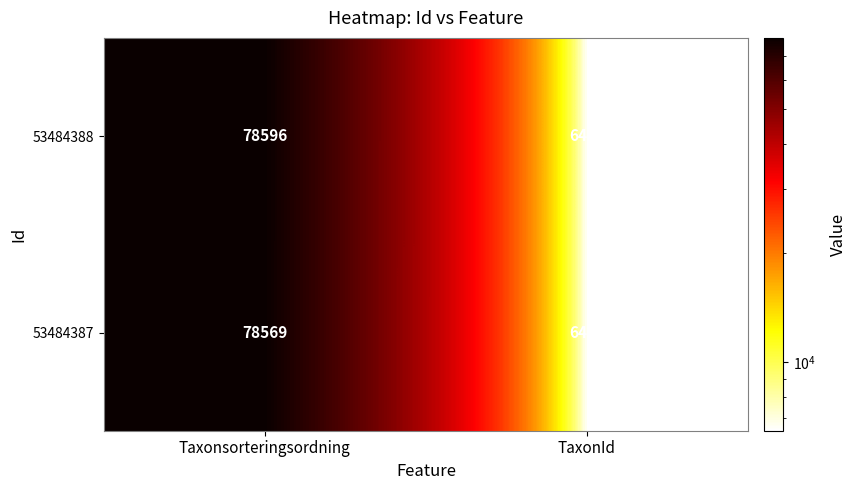

What is the difference between the highest and lowest values at Taxonsorteringsordning?

27